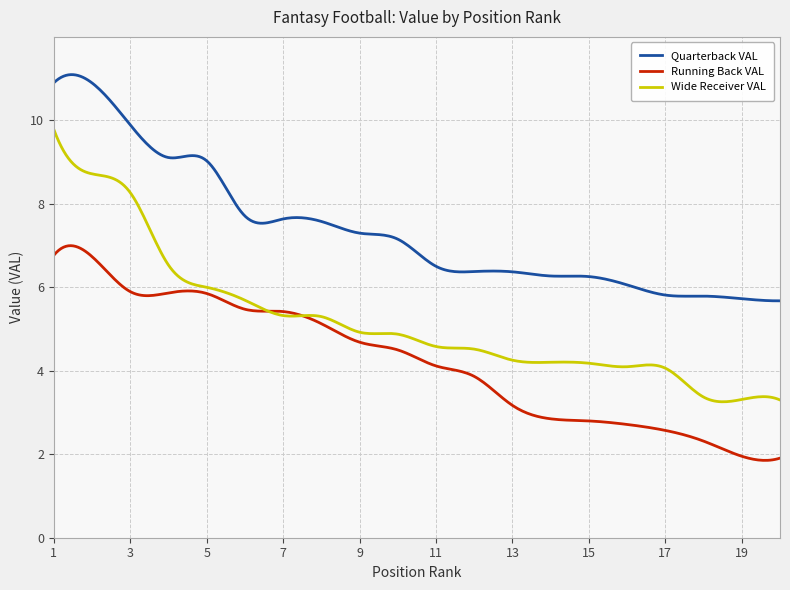

True or false: Running Back VAL has more than 1 points higher than both neighbors.

True